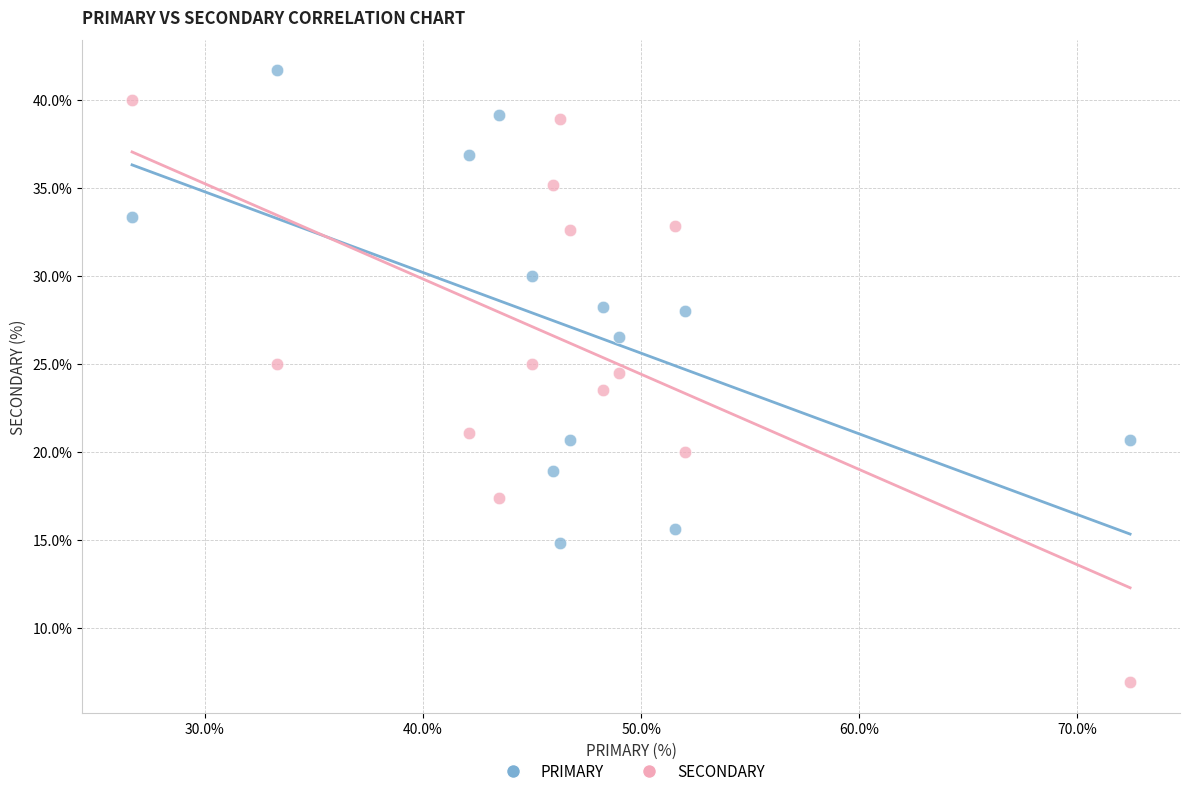

In the SECONDARY series, what Y value is closest to 23?

23.5